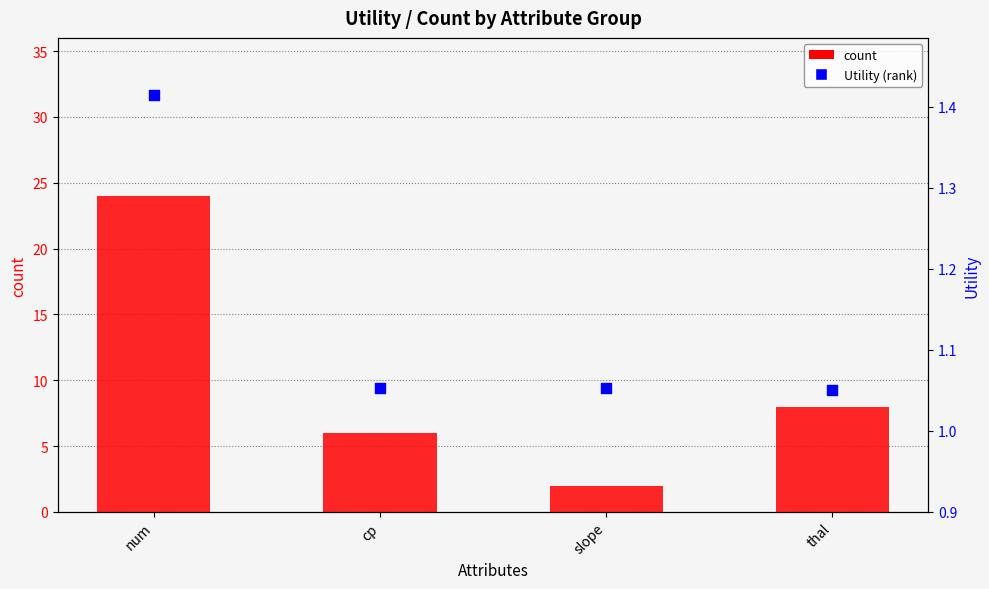

At which category is the sum across all series the highest?

num